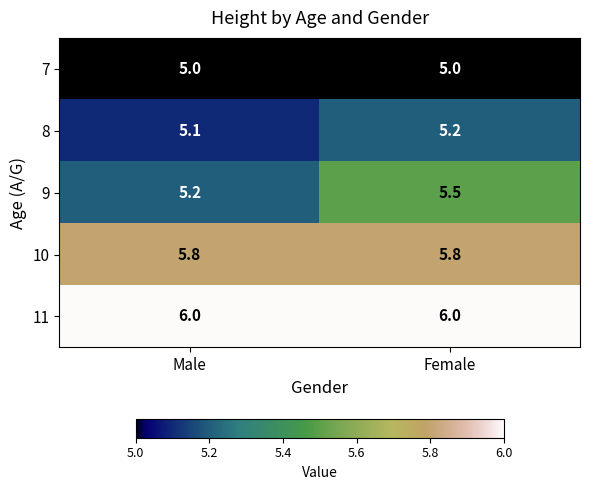

What is the approximate value of 9 at Female?

5.5